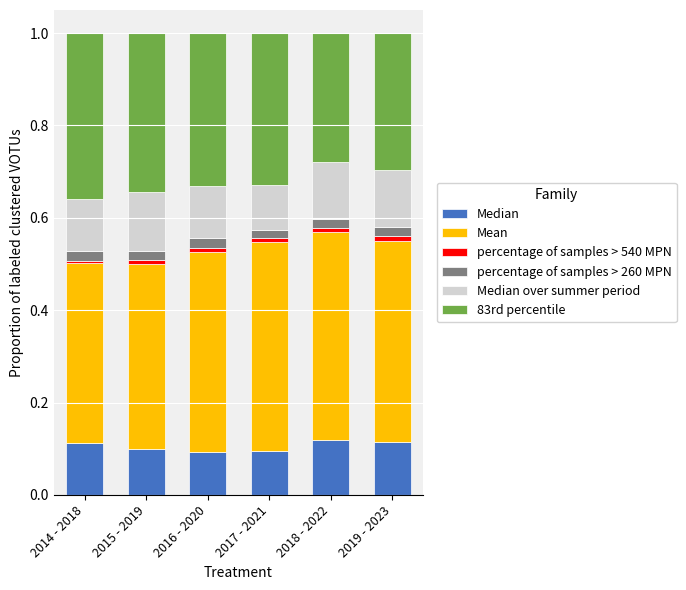

List the series in order of their peak value, highest first.

Mean, 83rd percentile, Median over summer period, Median, percentage of samples > 260 MPN, percentage of samples > 540 MPN